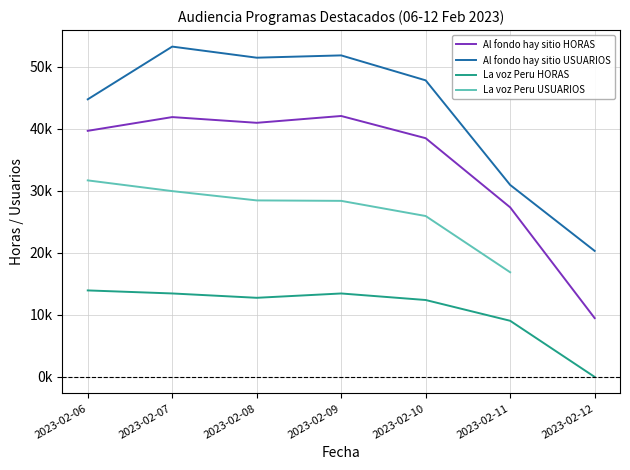

True or false: HORAS and USUARIOS intersect in this chart.

False